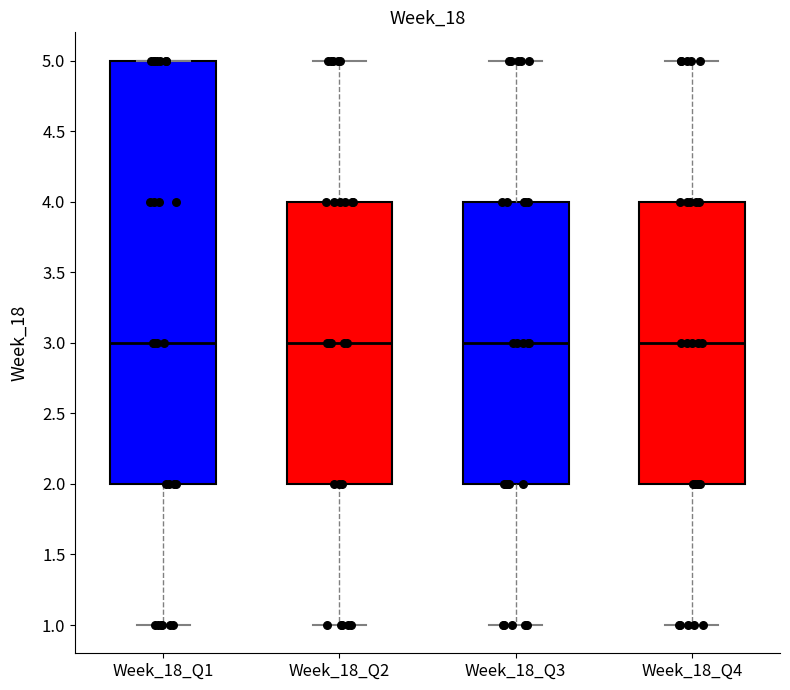

Reading left to right, read every box against the y-axis: the position of its median line, the range the box covers, and the ends of its whiskers. The values are not printed on the chart, so give them approximately, as read against the axis.

Week_18_Q1: median 3, box 2 to 5, whiskers 1 to 5
Week_18_Q2: median 3, box 2 to 4, whiskers 1 to 5
Week_18_Q3: median 3, box 2 to 4, whiskers 1 to 5
Week_18_Q4: median 3, box 2 to 4, whiskers 1 to 5